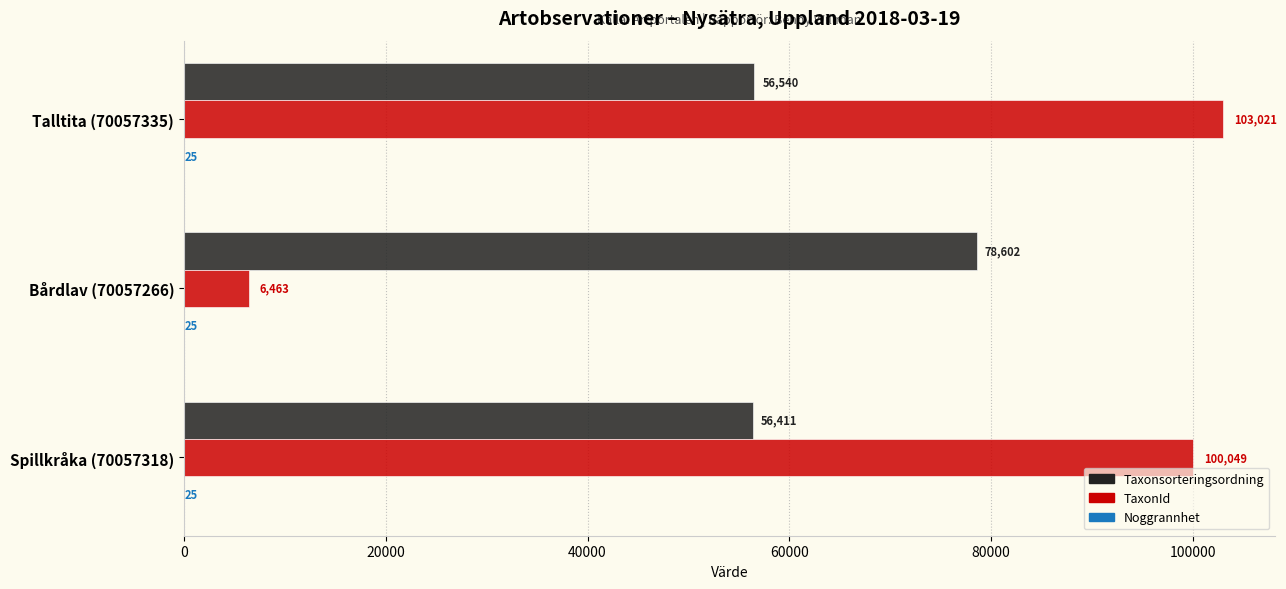

What is the total value across all series at Bårdlav (70057266)?

85090